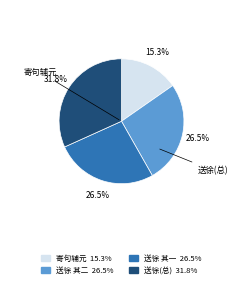

Is there any slice that represents more than half of the pie?

No